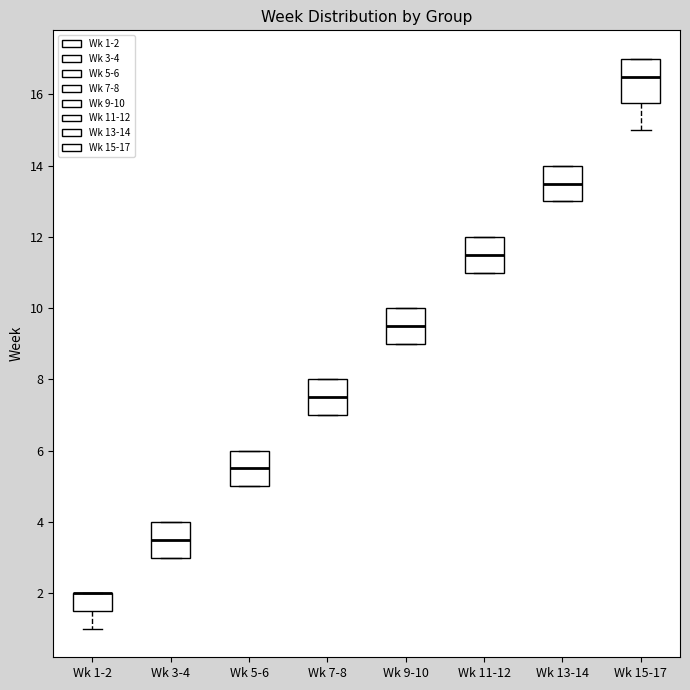

Reading left to right, read every box against the y-axis: the position of its median line, the range the box covers, and the ends of its whiskers. The values are not printed on the chart, so give them approximately, as read against the axis.

Wk 1-2: median 2.0 (drawn on the box's upper edge), box 1.6 to 2.0, whiskers 1.0 to 2.0
Wk 3-4: median 3.6, box 3.0 to 4.0, whiskers 3.0 to 4.0
Wk 5-6: median 5.6, box 5.0 to 6.0, whiskers 5.0 to 6.0
Wk 7-8: median 7.6, box 7.0 to 8.0, whiskers 7.0 to 8.0
Wk 9-10: median 9.6, box 9.0 to 10.0, whiskers 9.0 to 10.0
Wk 11-12: median 11.6, box 11.0 to 12.0, whiskers 11.0 to 12.0
Wk 13-14: median 13.6, box 13.0 to 14.0, whiskers 13.0 to 14.0
Wk 15-17: median 16.6, box 15.8 to 17.0, whiskers 15.0 to 17.0